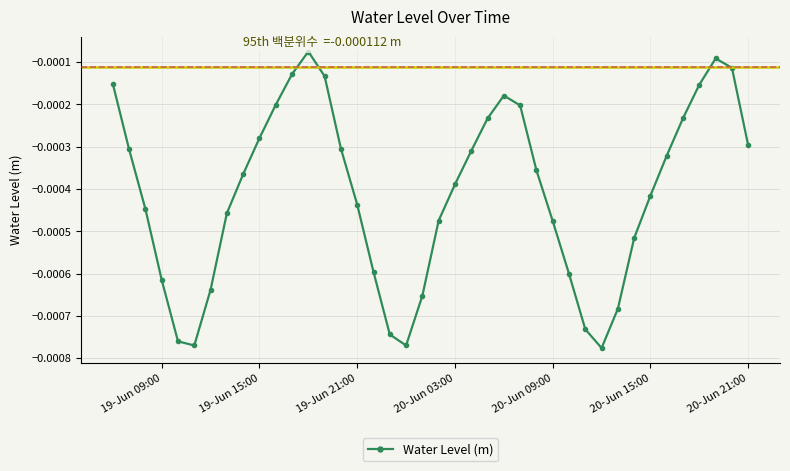

How many interior local peaks (higher than both neighbors) does the data have?

3